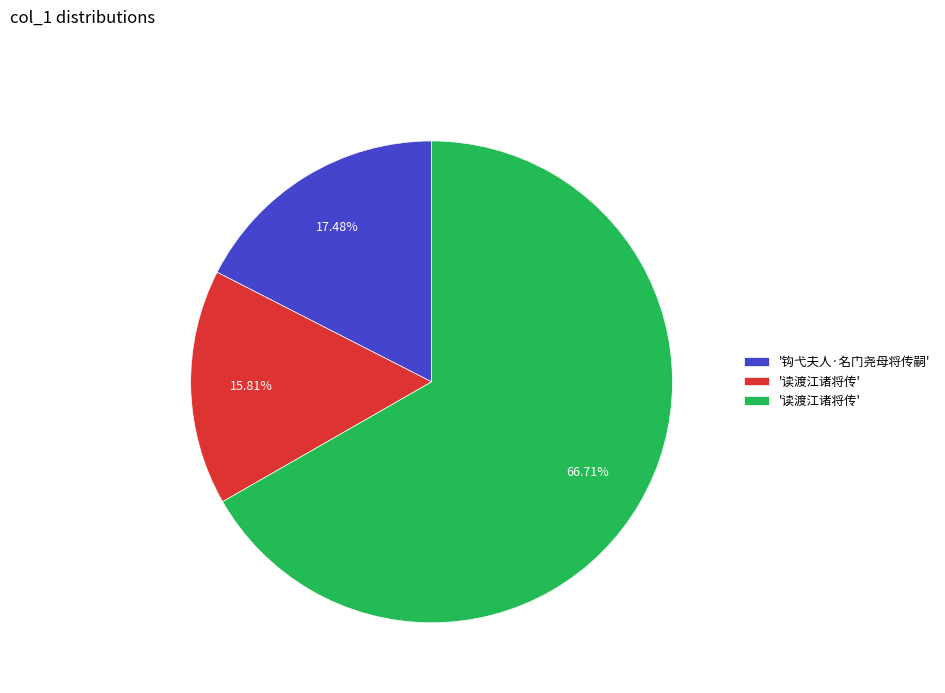

Count the number of slices in the pie.

3